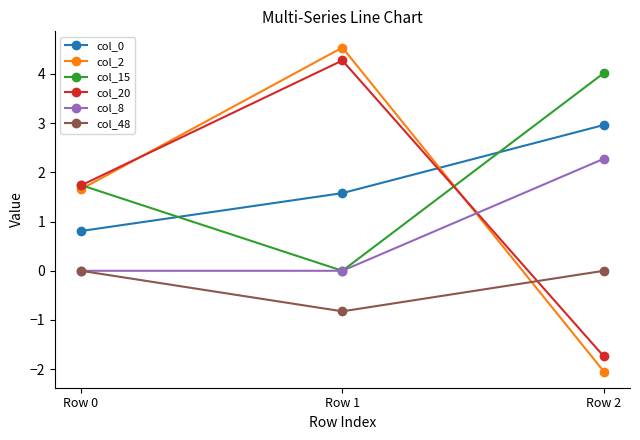

Reading left to right, what are all the values shown in this chart?

col_0: 0.8	1.6	3.0
col_2: 1.7	4.5	-2.0
col_15: 1.7	0.0	4.0
col_20: 1.7	4.3	-1.7
col_8: 0.0	0.0	2.3
col_48: 0.0	-0.8	0.0